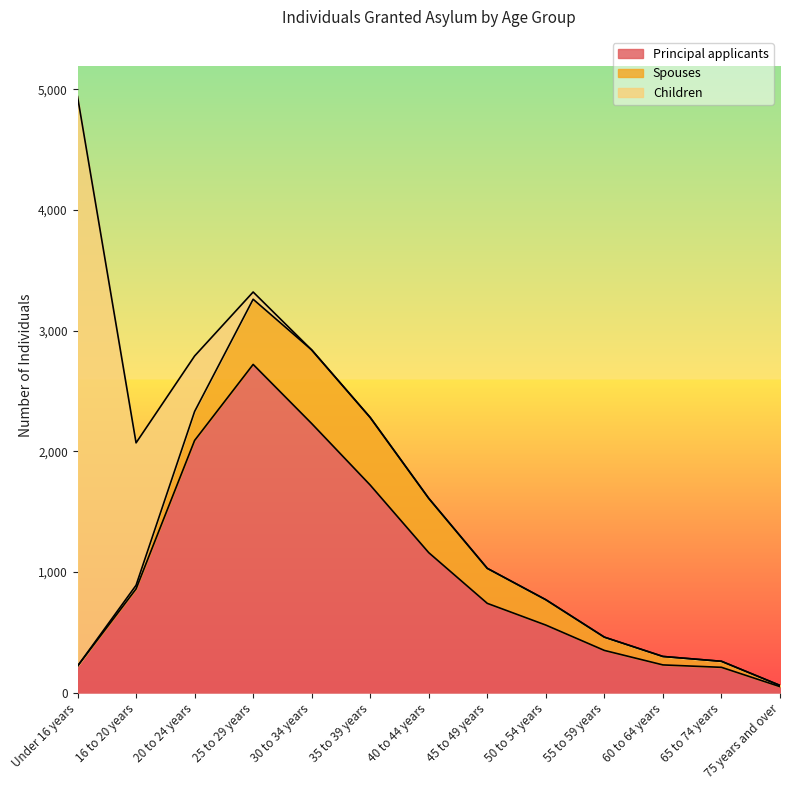

Which series has the largest total across all categories?

Principal applicants